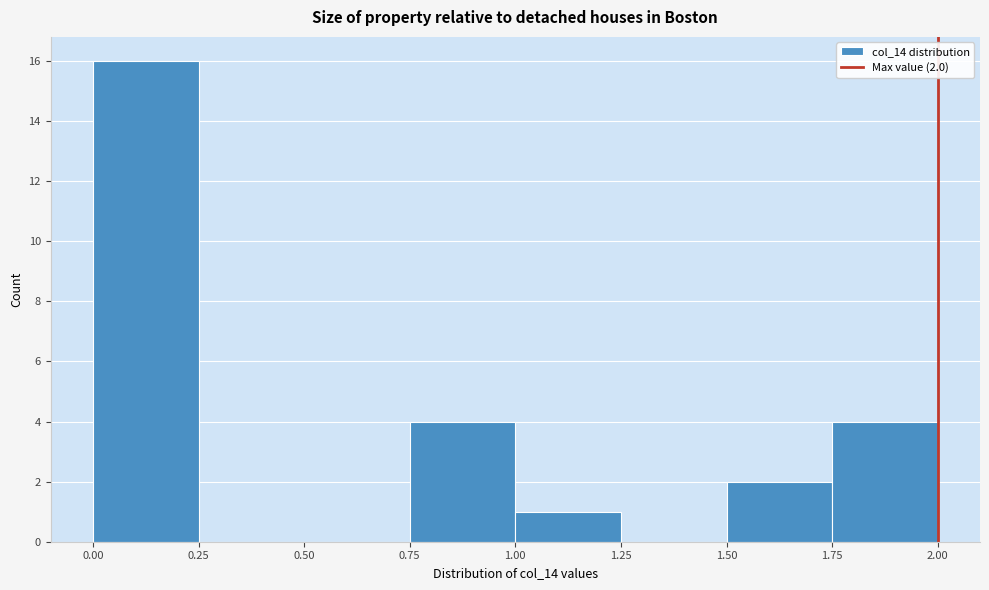

Over which range of the x-axis is the bar tallest?

0.00 to 0.25